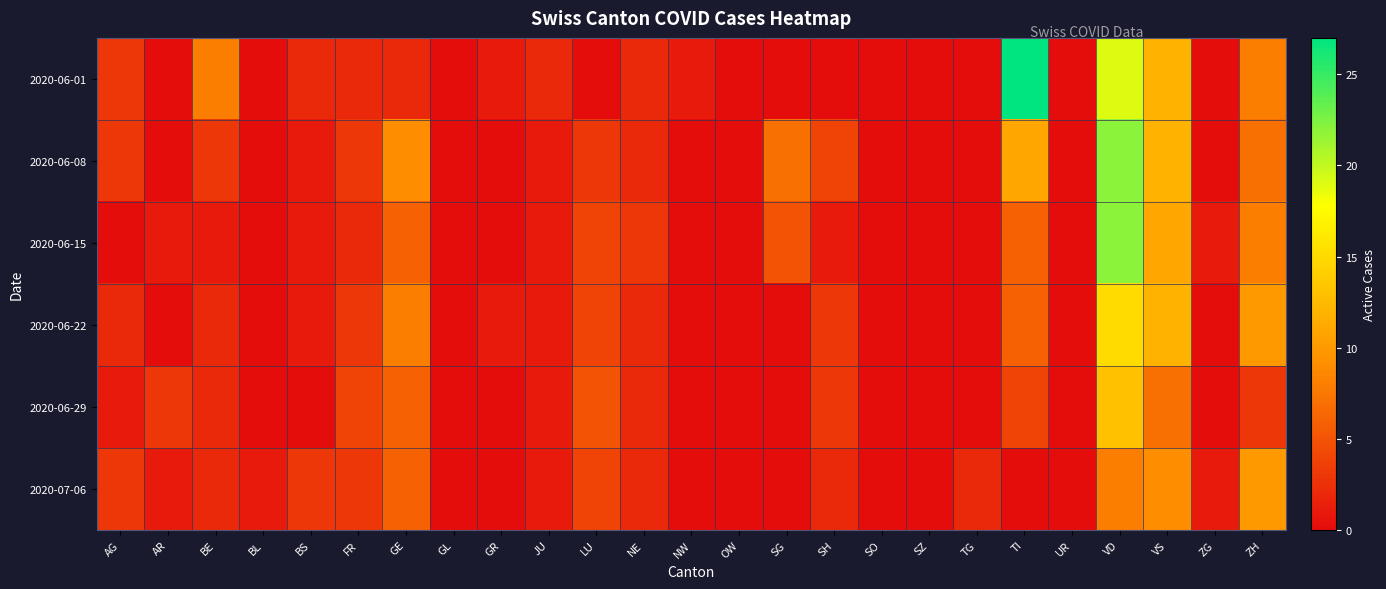

Which label corresponds to the largest value in the chart?

TI